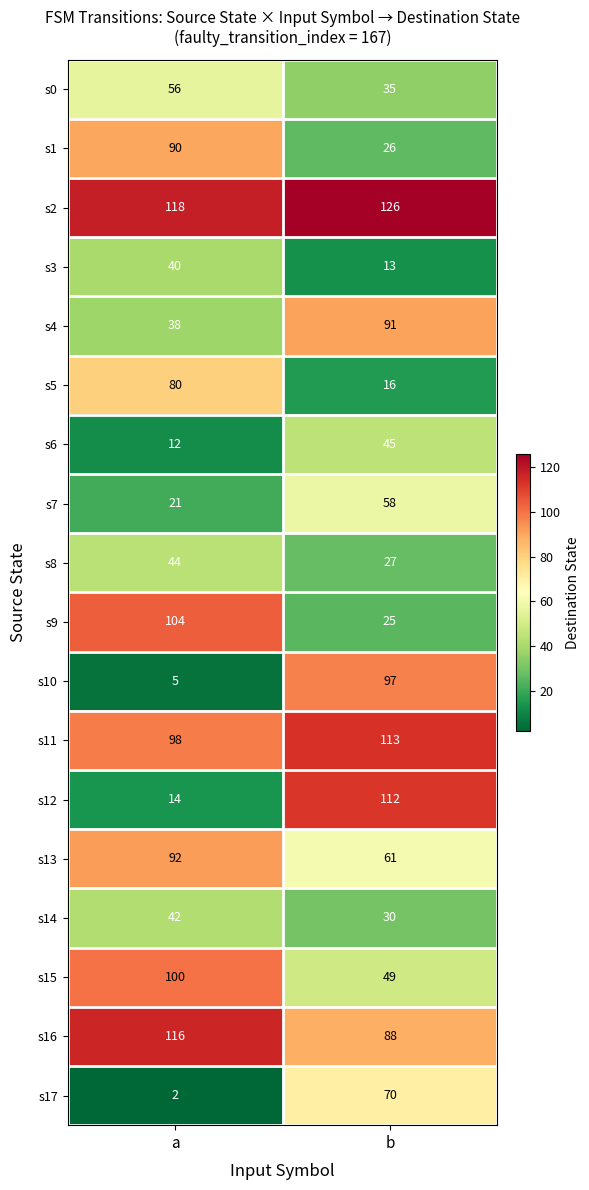

At how many categories does at least one series exceed 69?

2